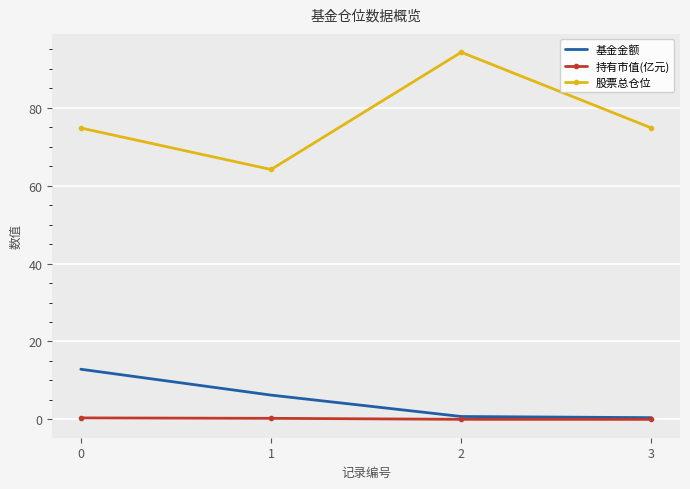

True or false: 持有市值(亿元) and 股票总仓位 intersect in this chart.

False